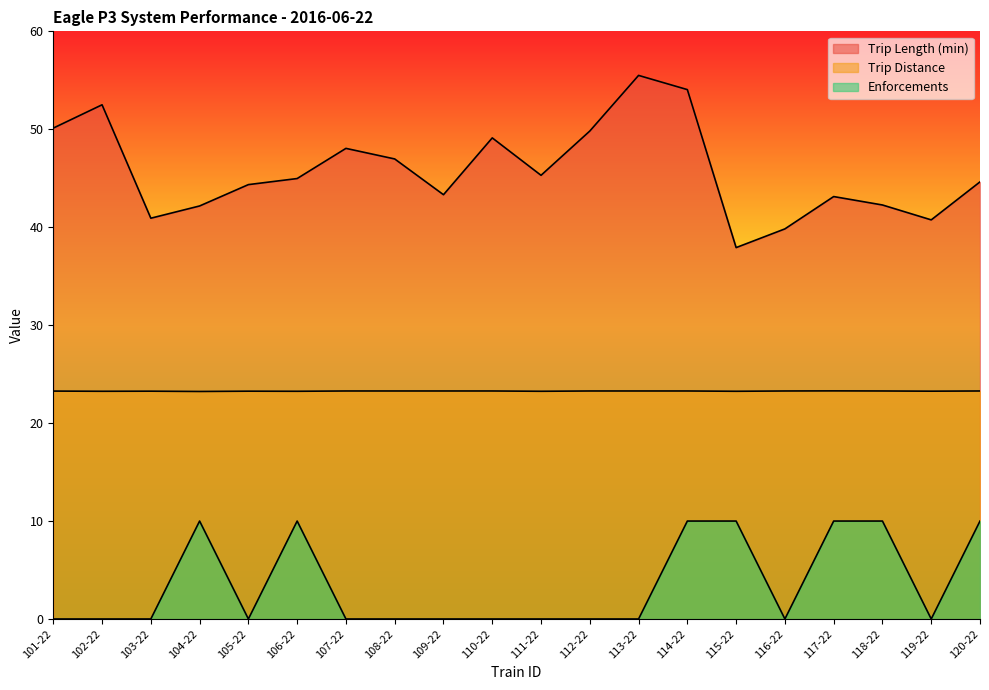

True or false: Trip Length (min) and Enforcements intersect in this chart.

False